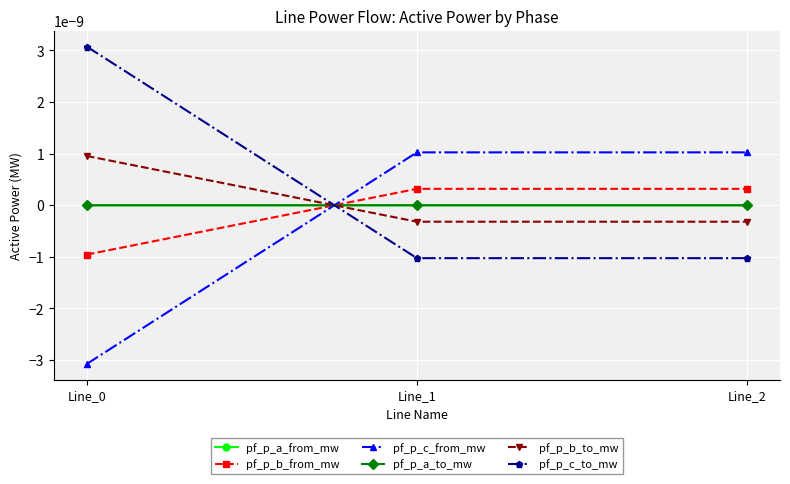

At which category does the chart reach its minimum across all series?

Line_0